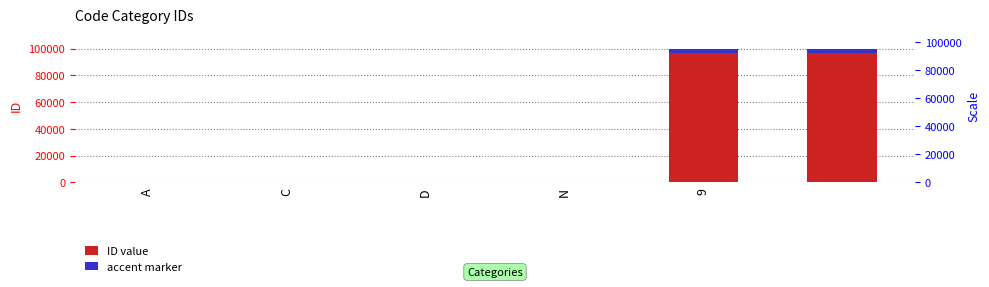

At which label does ID value first exceed 4?

9